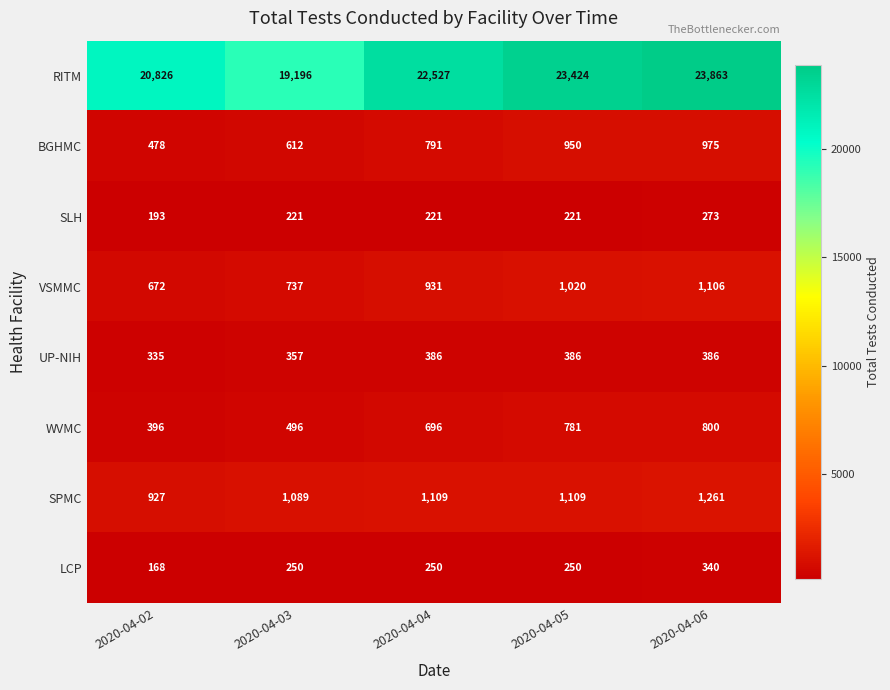

What is the smallest value displayed?

168